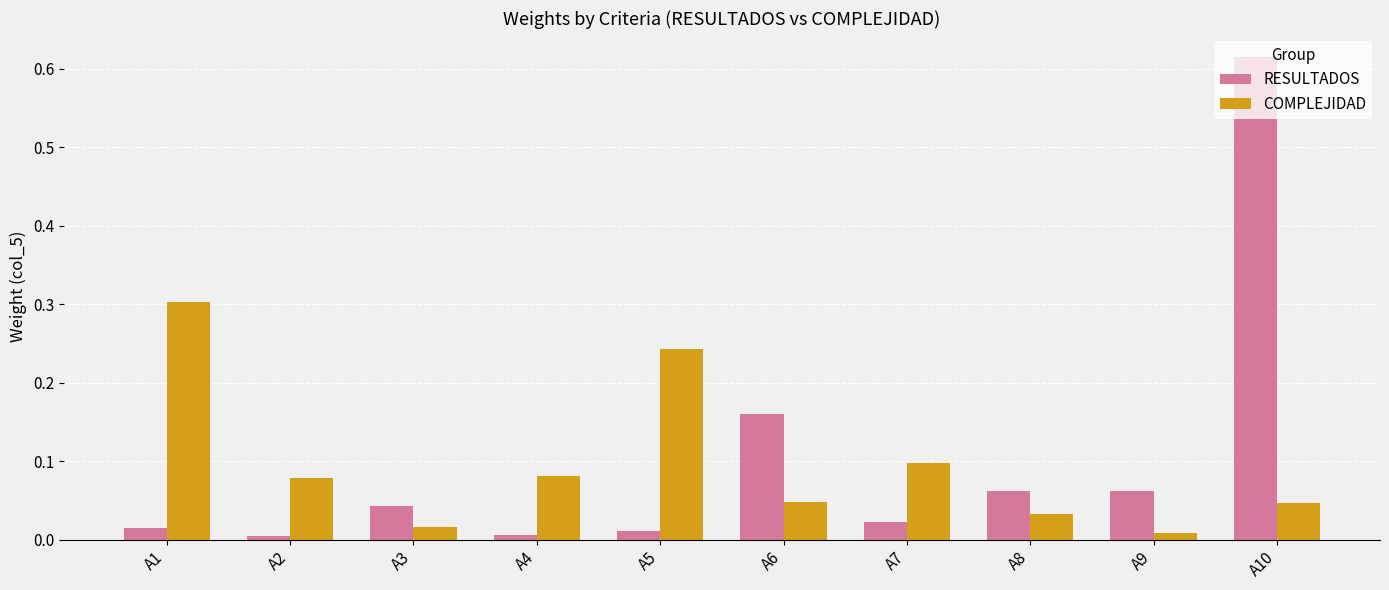

The RESULTADOS series shows 0.0 at A8. True or false?

False